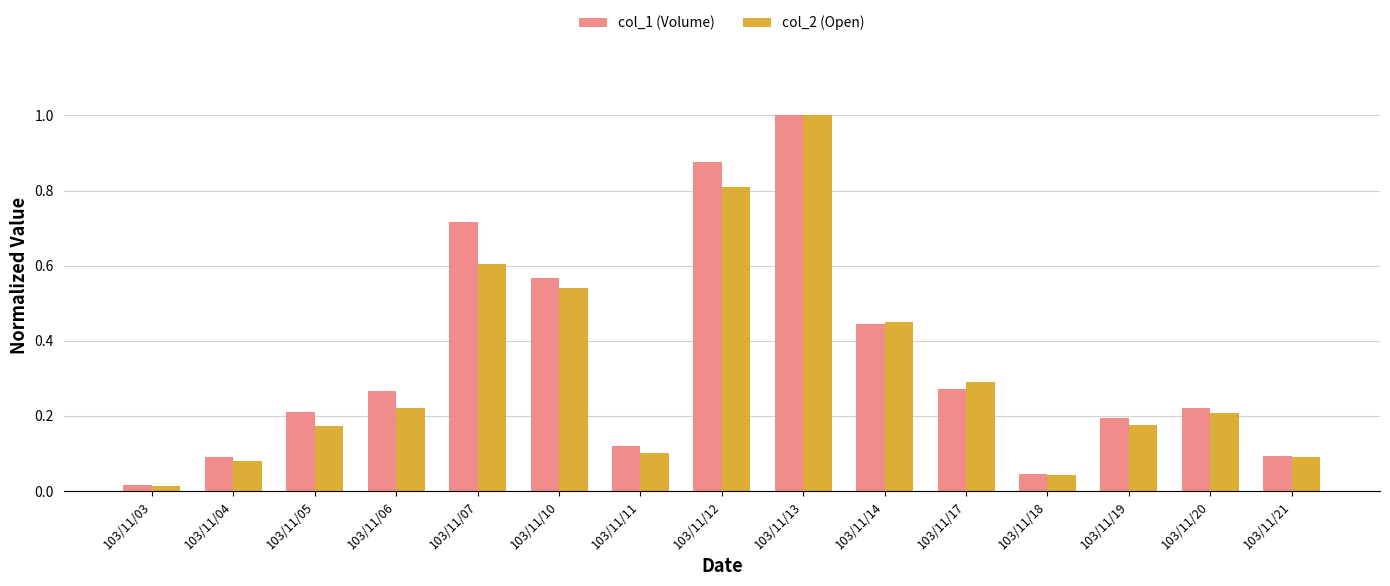

True or false: col_2 (Open) has a value of 0.6 at 103/11/07.

True